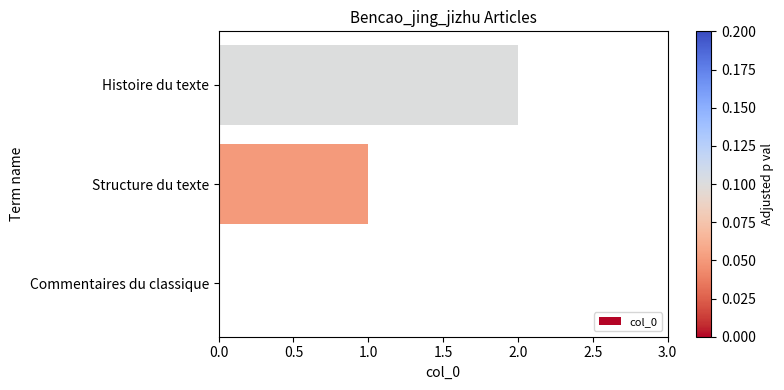

What is the average value?

1